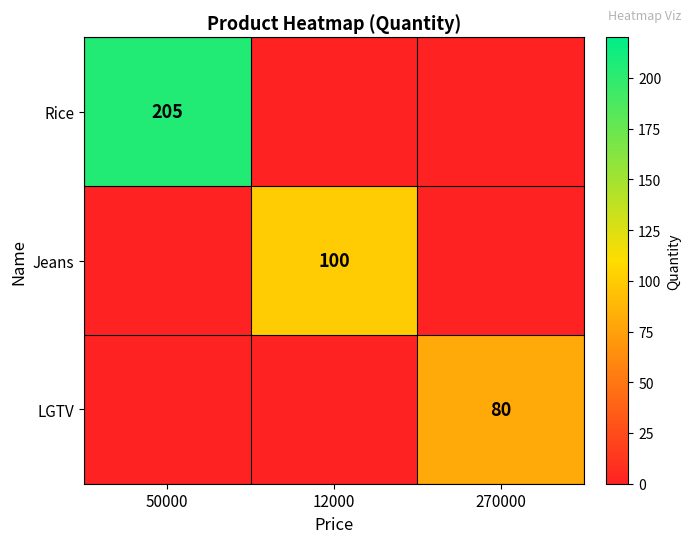

True or false: LGTV has a value of 133 at 270000.

False